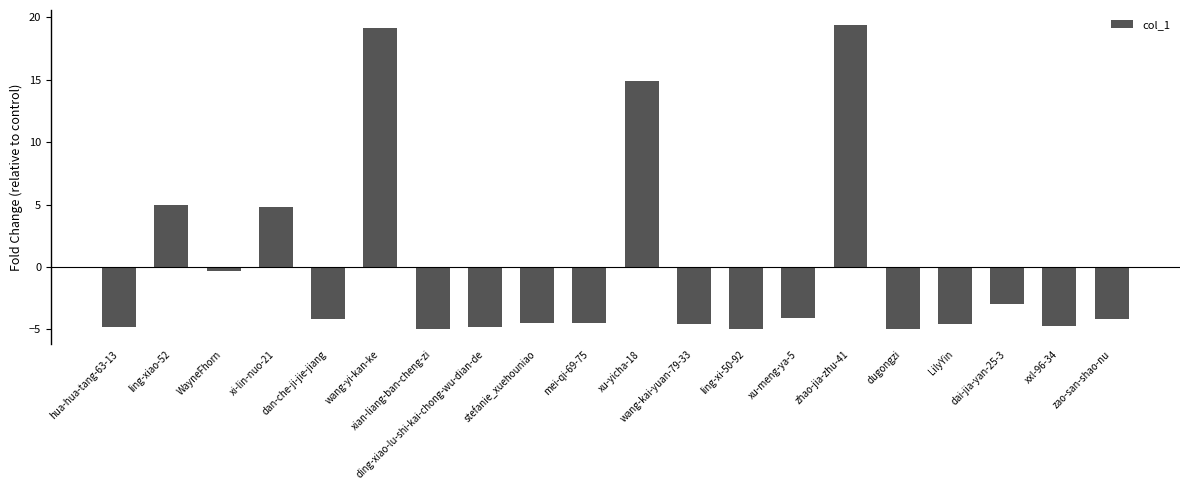

What is the minimum value shown in the chart?

-5.0